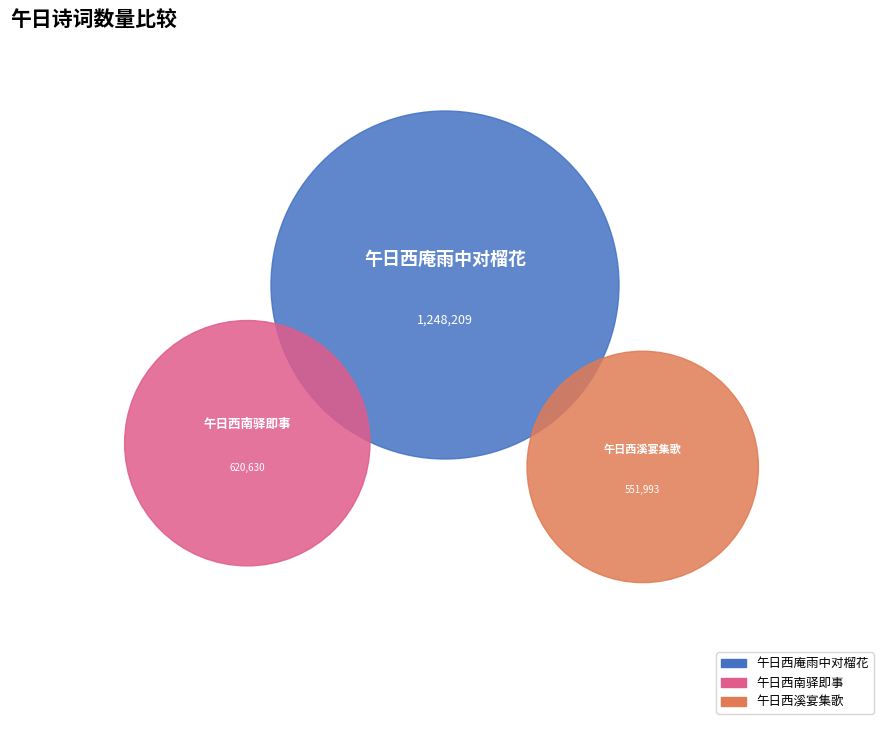

True or false: 午日西南驿即事 accounts for 35% of the total.

False